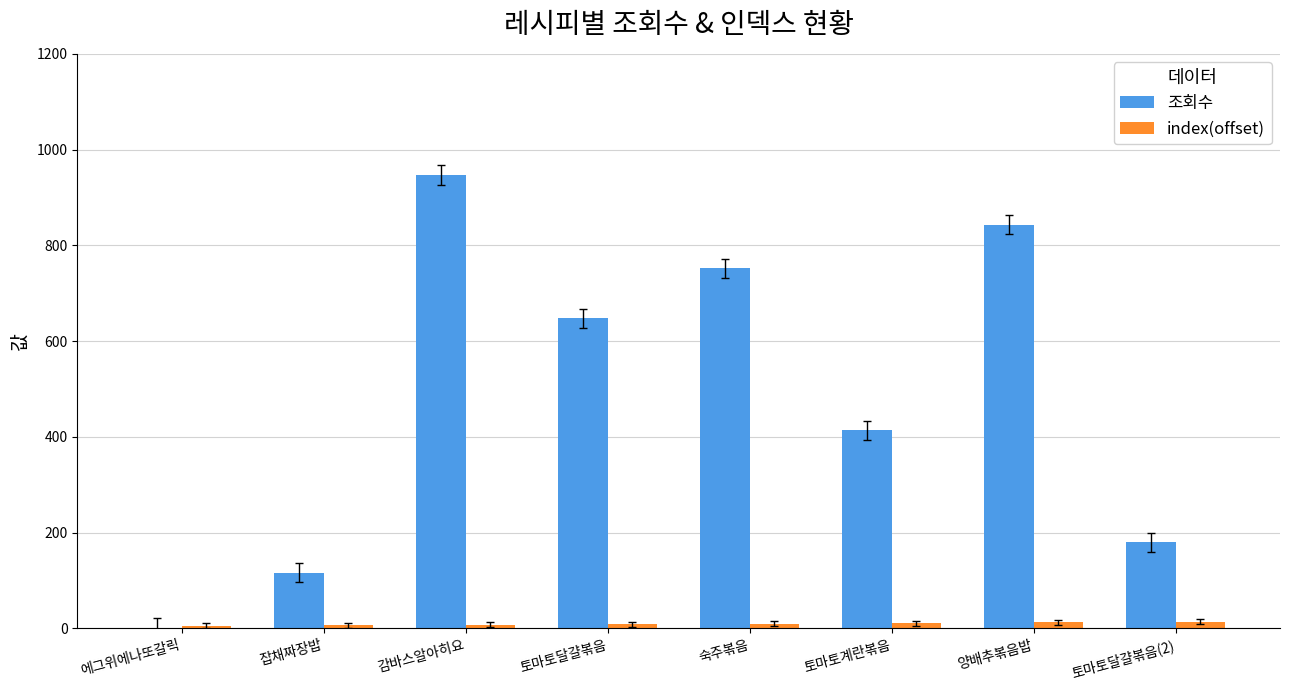

Is it true that 조회수 equals 457 at 숙주볶음?

False